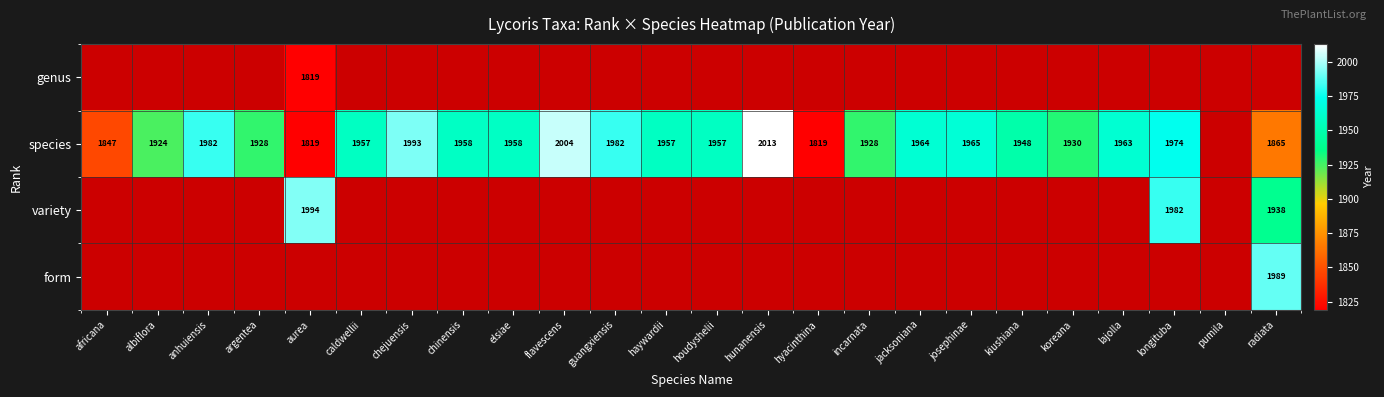

Is the value of genus at aurea greater than the value of species at caldwellii?

No